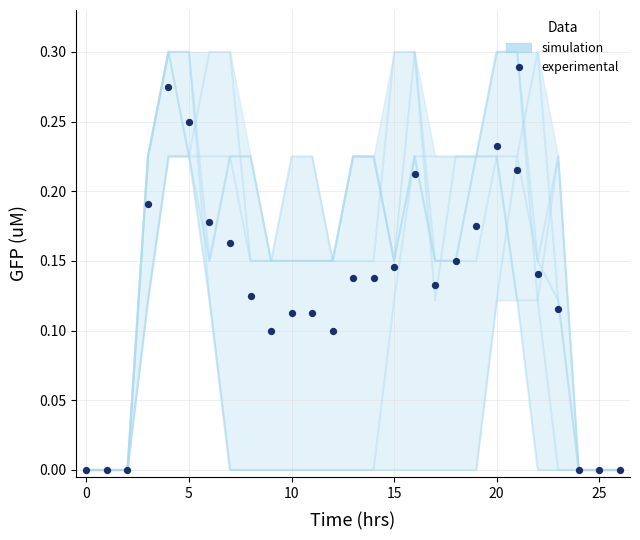

What are all the series names shown in the legend?

simulation, experimental